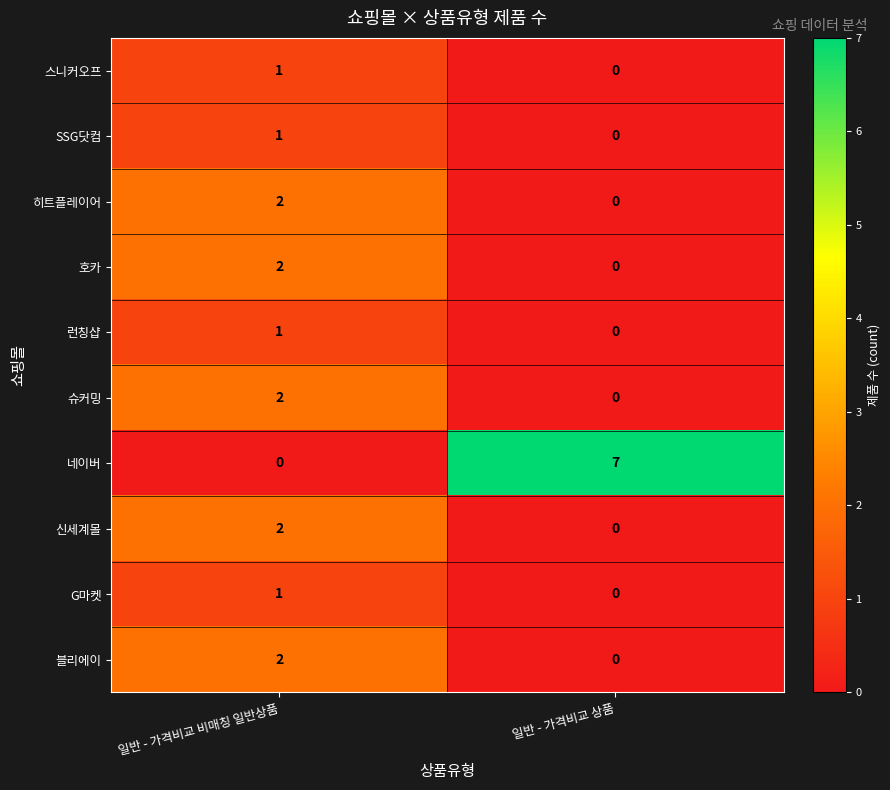

At how many categories does at least one series exceed 6?

1